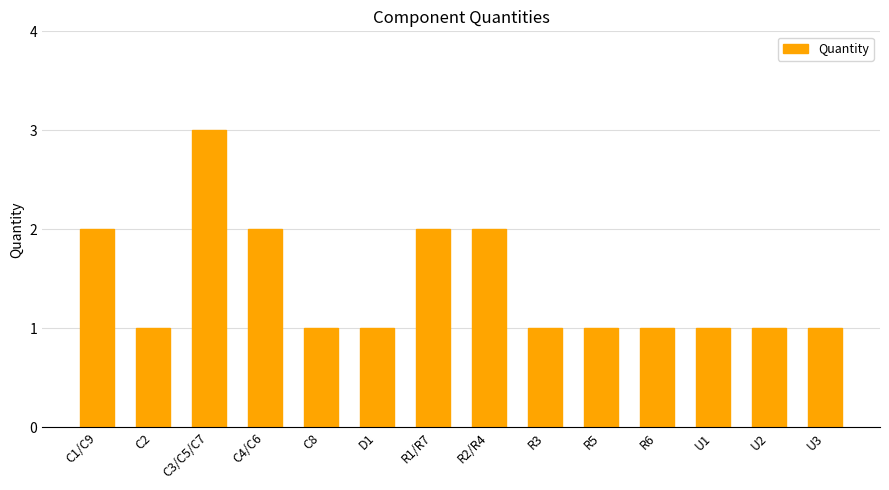

Which label corresponds to the largest value in the chart?

C3/C5/C7